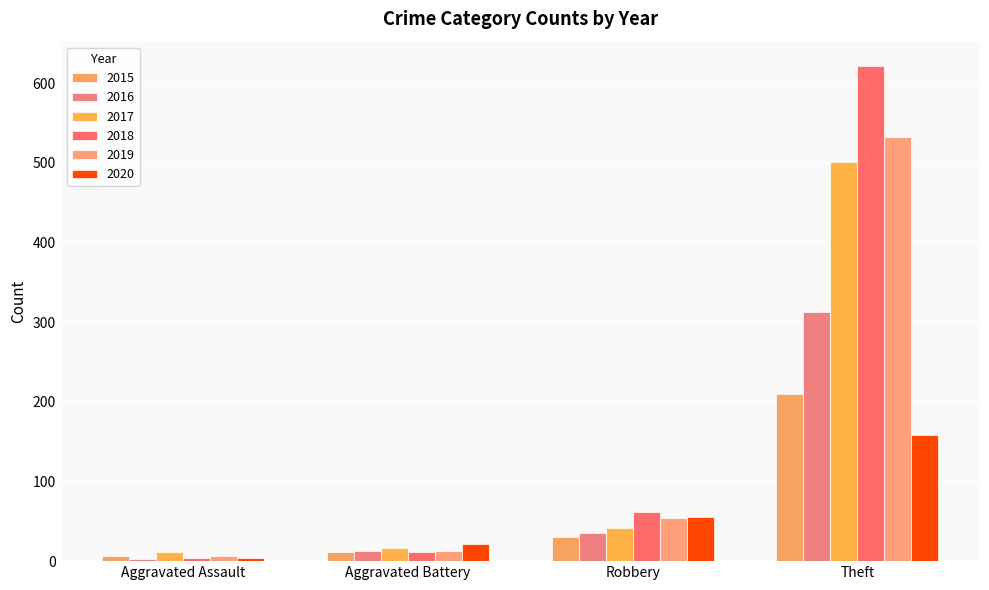

What is the smallest value displayed?

3